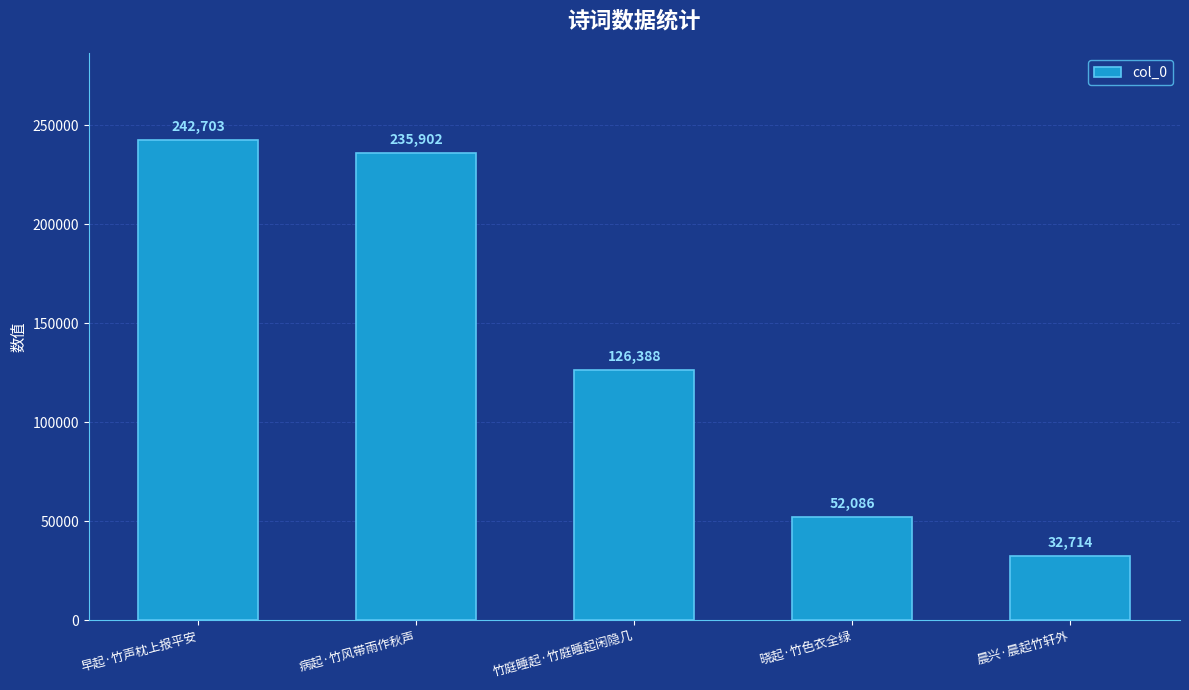

Which category has the highest value across all series?

早起·竹声枕上报平安